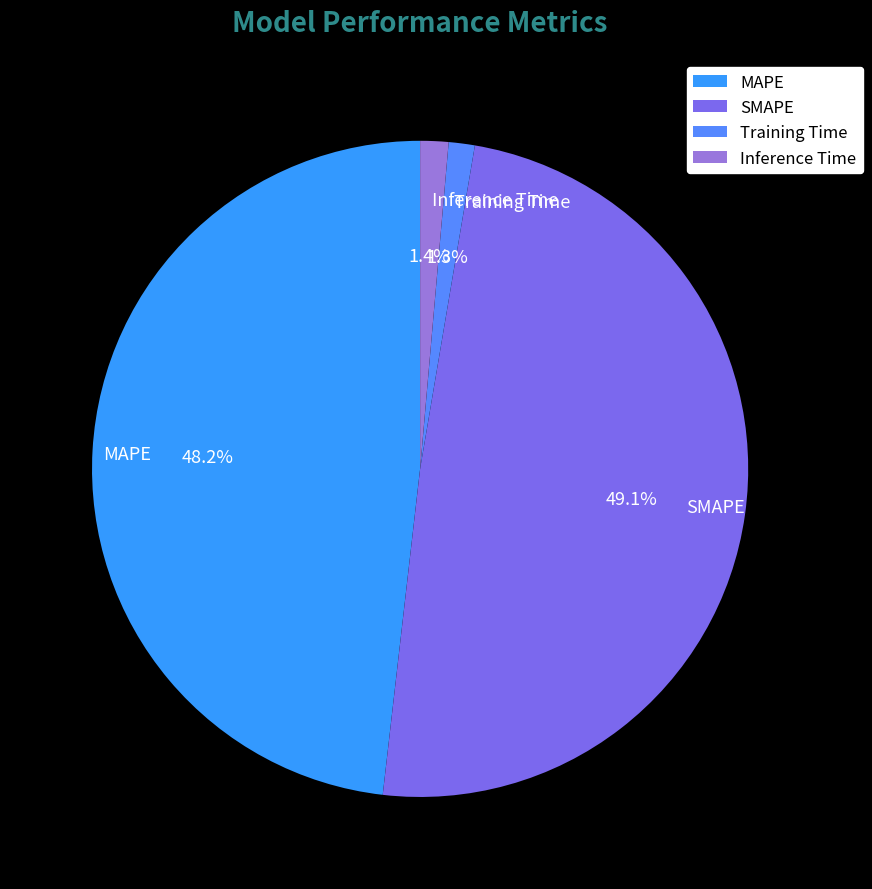

To the nearest percent, what is the difference between the MAPE and Training Time slice percentages?

47%